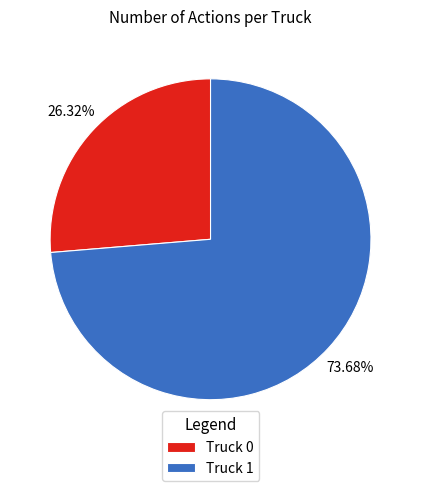

How many slices are in this pie chart?

2